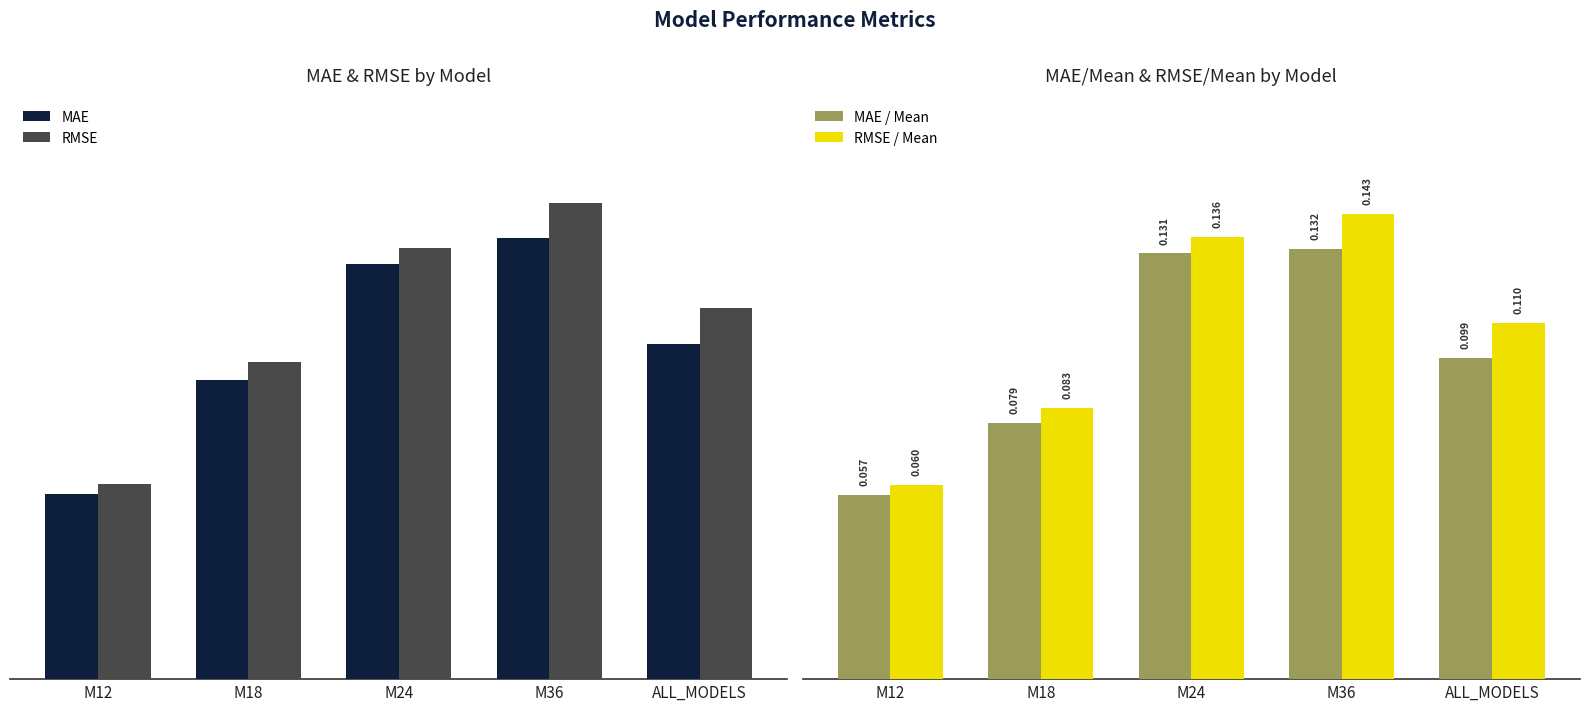

Read the MAE / Mean value at M36.

0.1